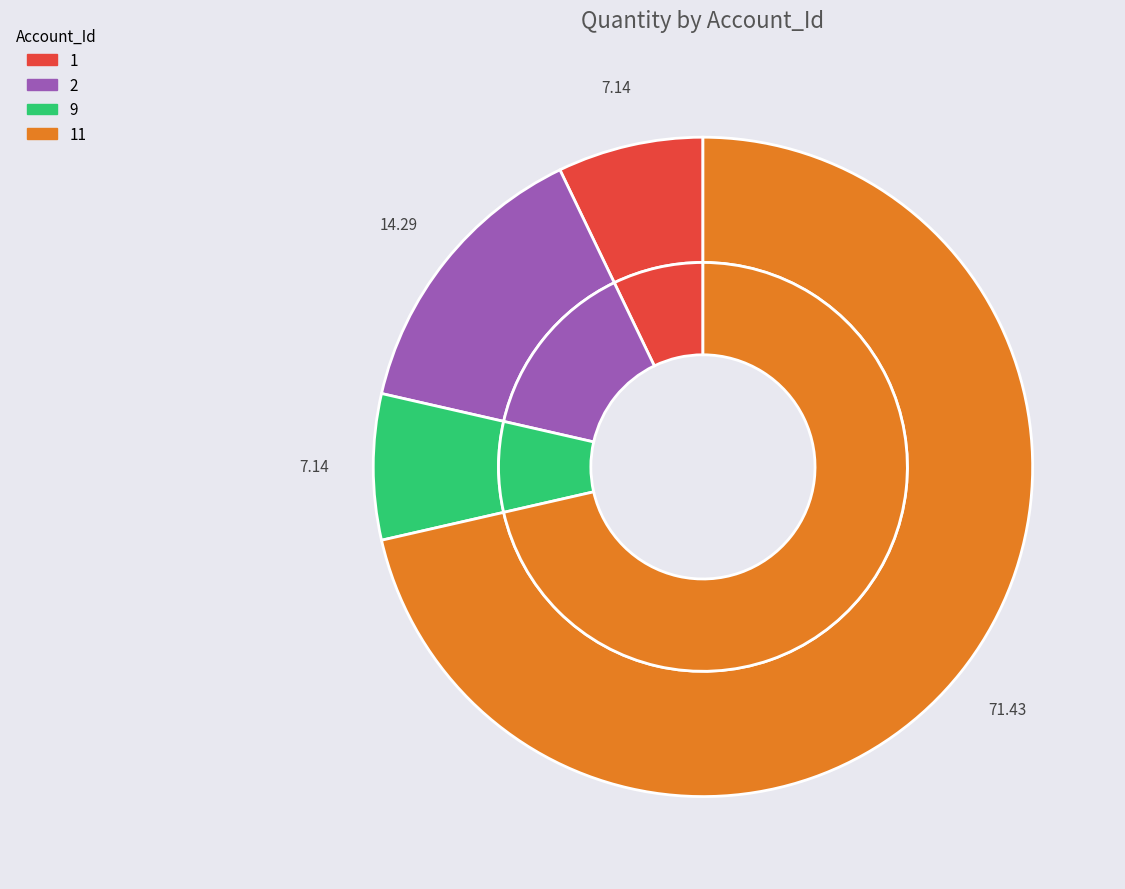

How many segments does this pie chart have?

4